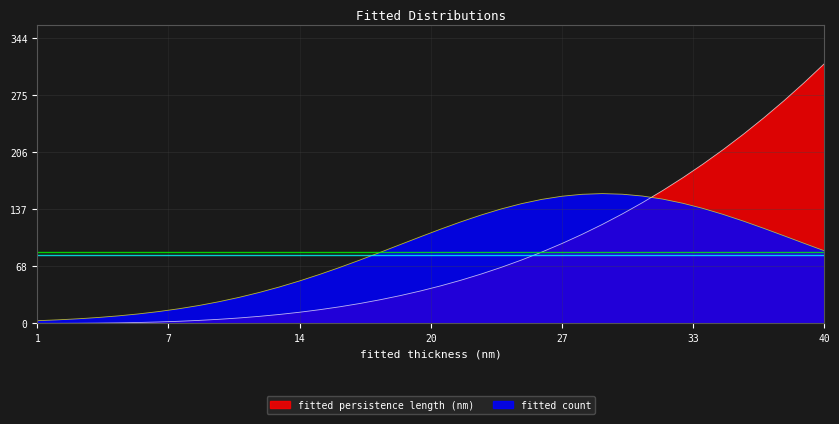

Which category has the lowest value in the fitted count series?

1